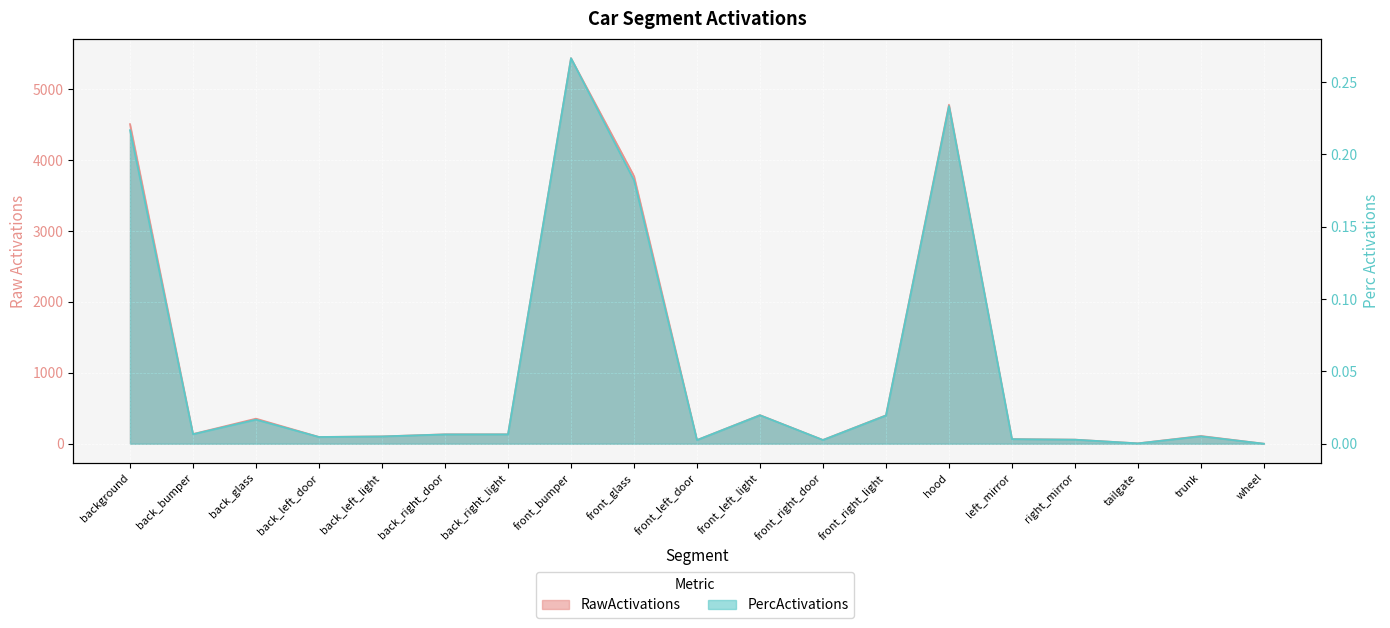

What is the spread (max minus min) of values at right_mirror?

57.5